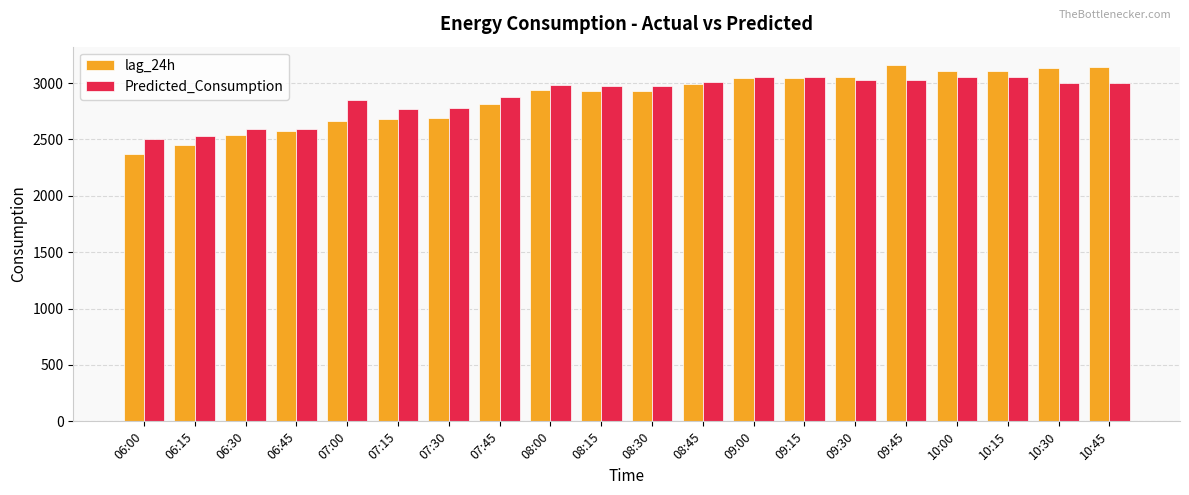

What is the total value across all series at 10:15?

6159.6